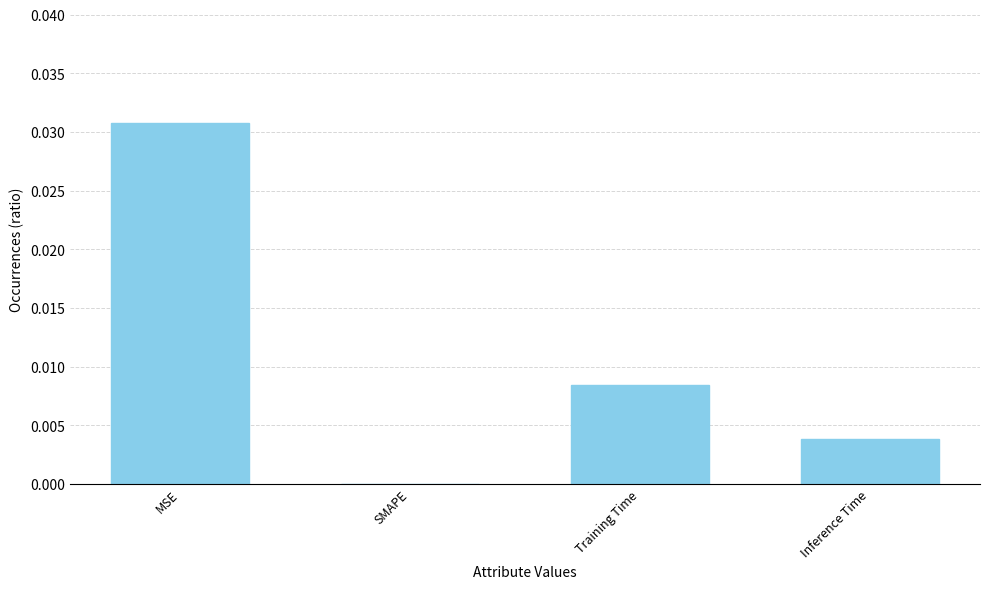

The chart shows a value of 0.0 at SMAPE. True or false?

True